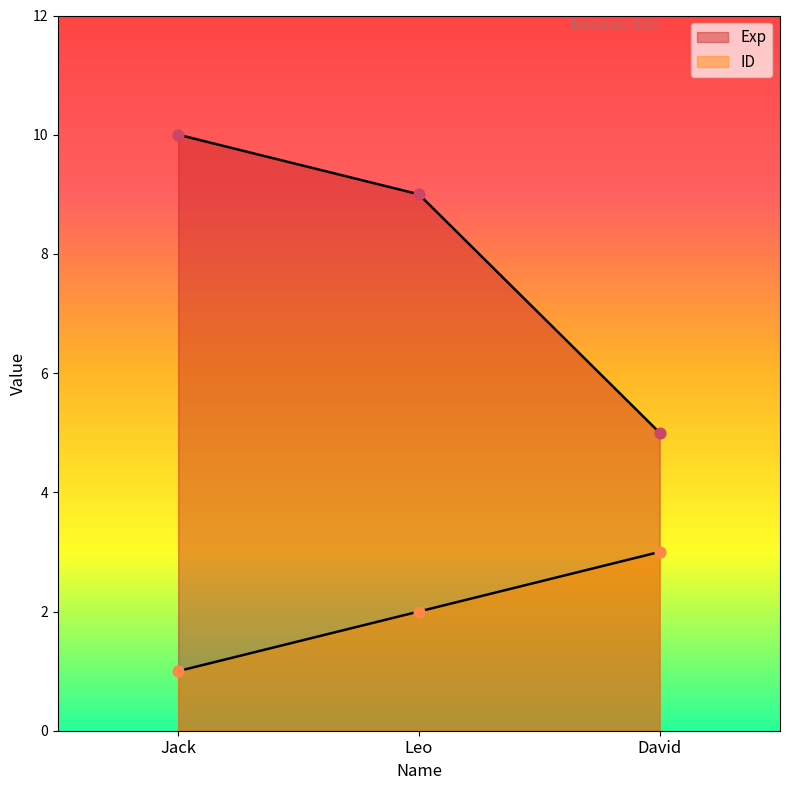

Which series has the largest total across all categories?

Exp